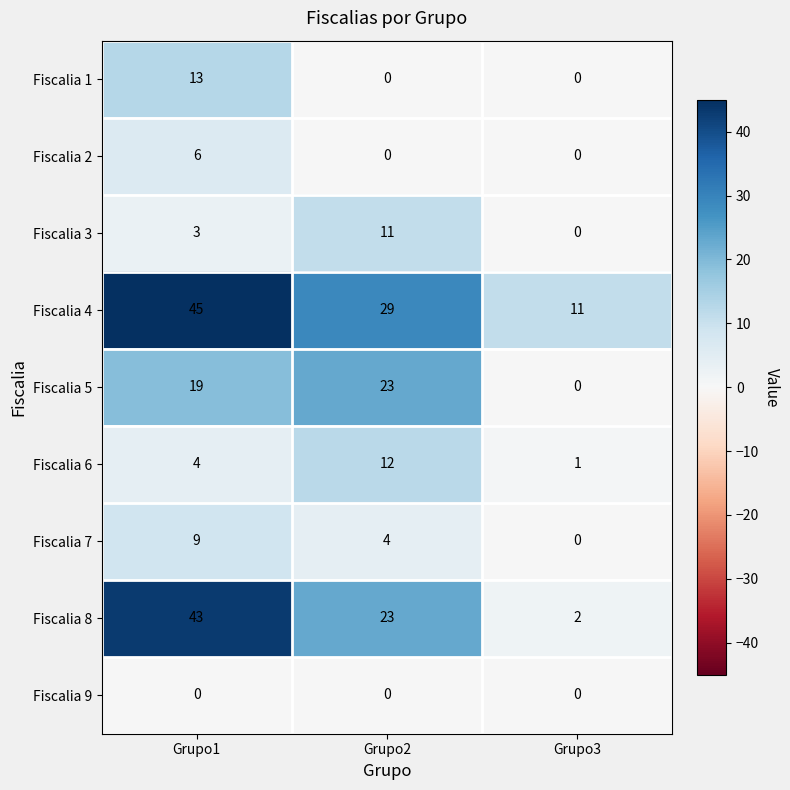

Between Grupo1 and Grupo3, which series saw the biggest shift?

Fiscalia 8